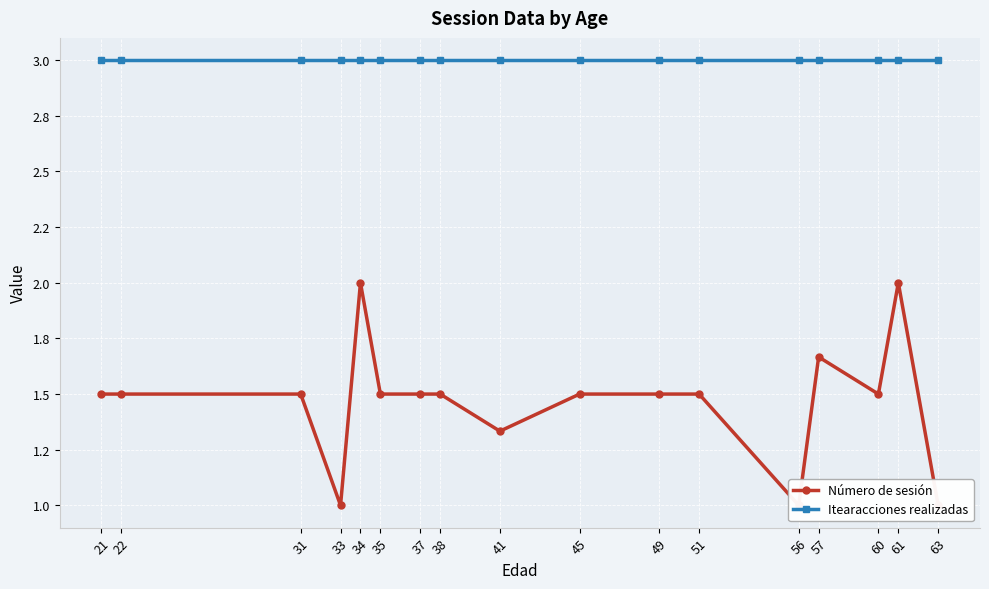

Reading left to right, list all the values displayed in this chart.

Número de sesión: 1.5	1.5	1.5	1.0	2.0	1.5	1.5	1.5	1.3	1.5	1.5	1.5	1.0	1.7	1.5	2.0	1.0
Itearacciones realizadas: 3.0	3.0	3.0	3.0	3.0	3.0	3.0	3.0	3.0	3.0	3.0	3.0	3.0	3.0	3.0	3.0	3.0